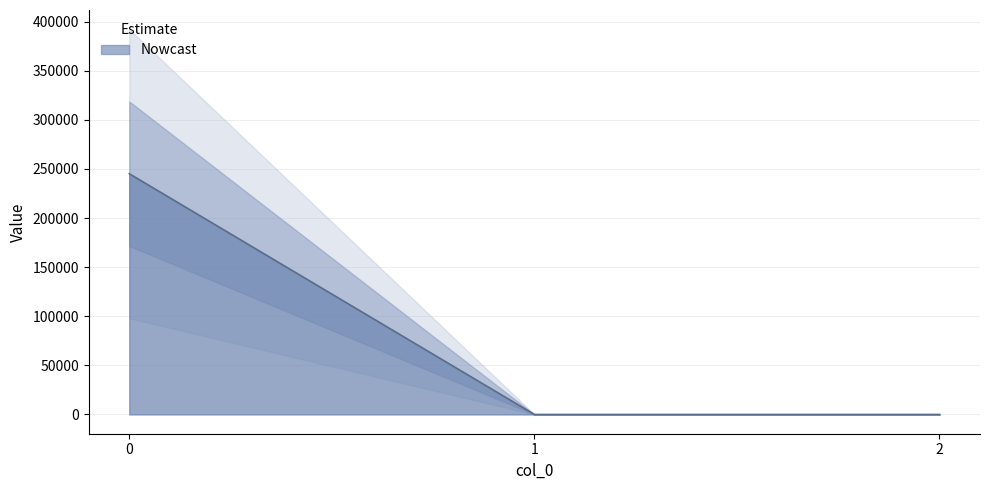

The value at 2 is 0.0. True or false?

True